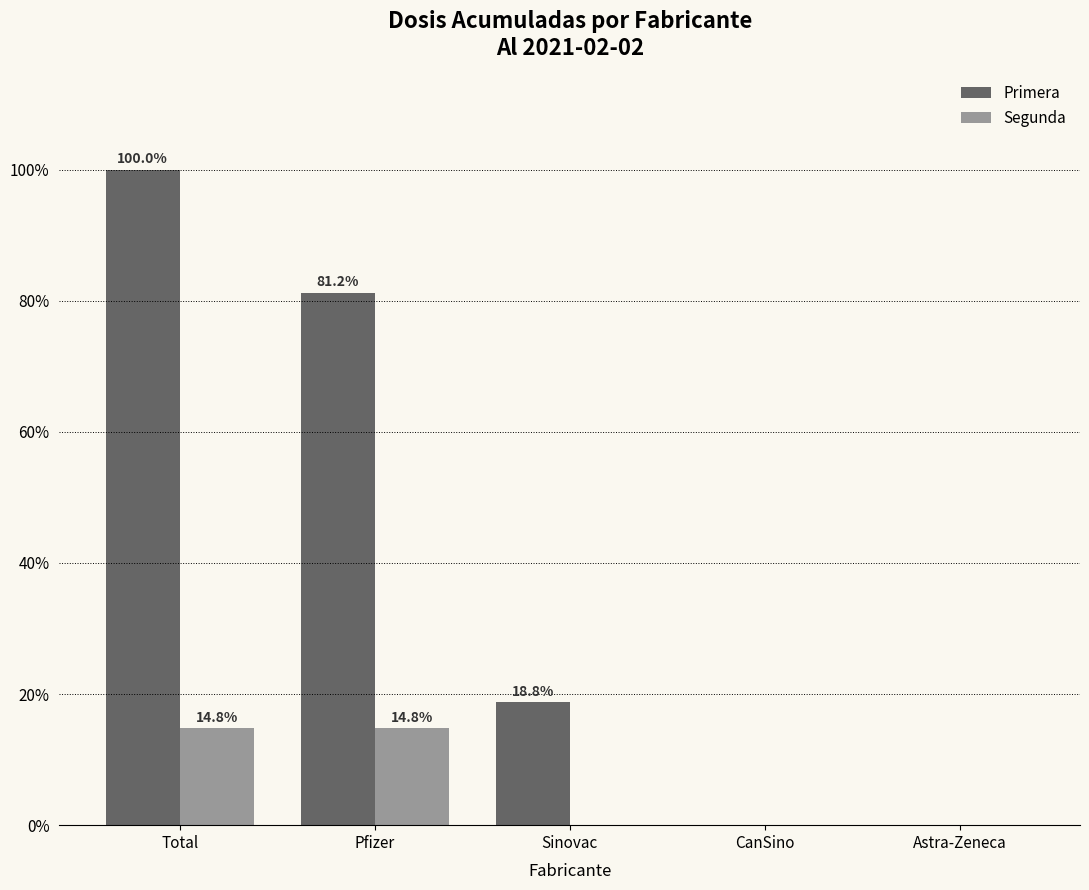

The value of Primera at CanSino is 66.7. True or false?

False